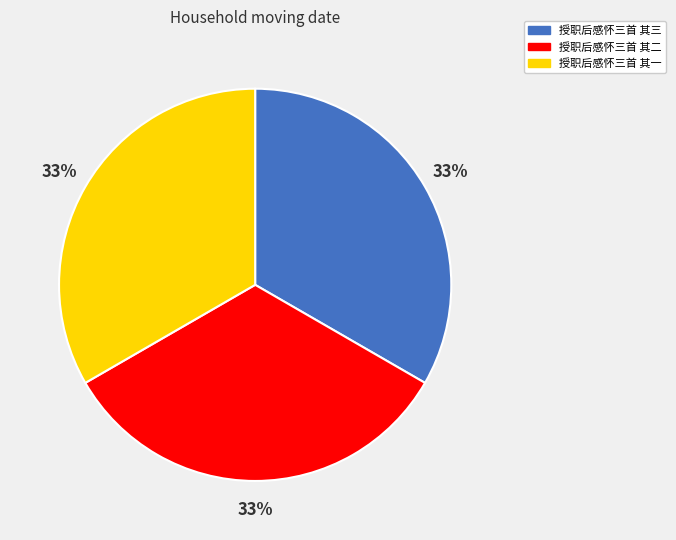

To the nearest percent, what percentage of the pie is 授职后感怀三首 其一?

33%